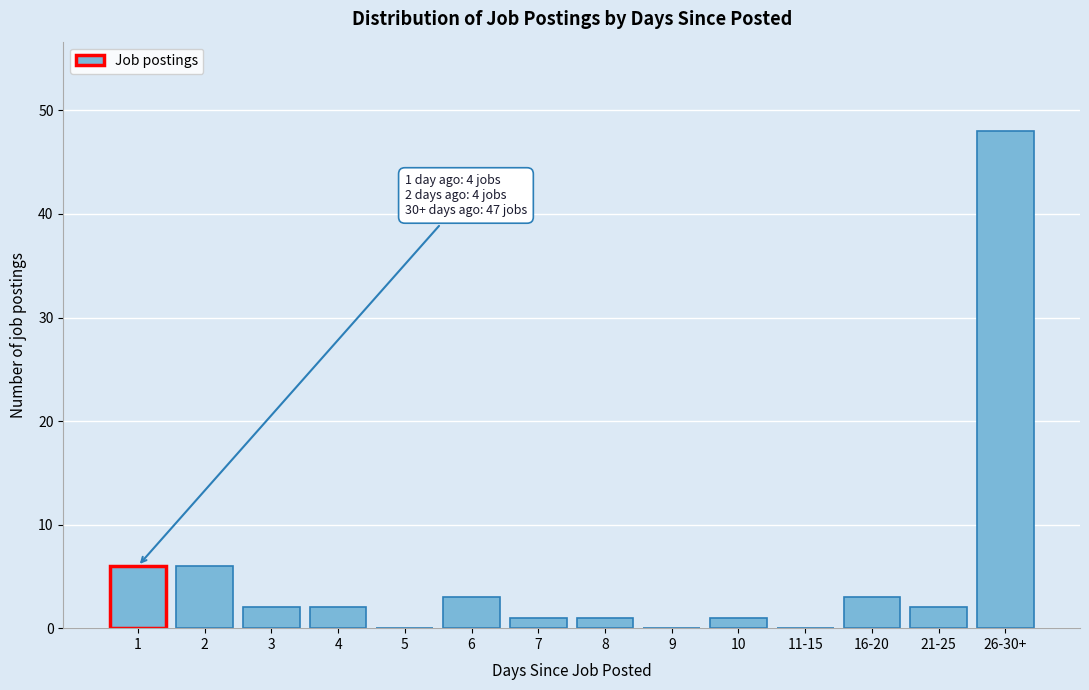

Reading left to right, extract all data points from this chart.

1=6	2=6	3=2	4=2	5=0	6=3	7=1	8=1	9=0	10=1	11-15=0	16-20=3	21-25=2	26-30+=48